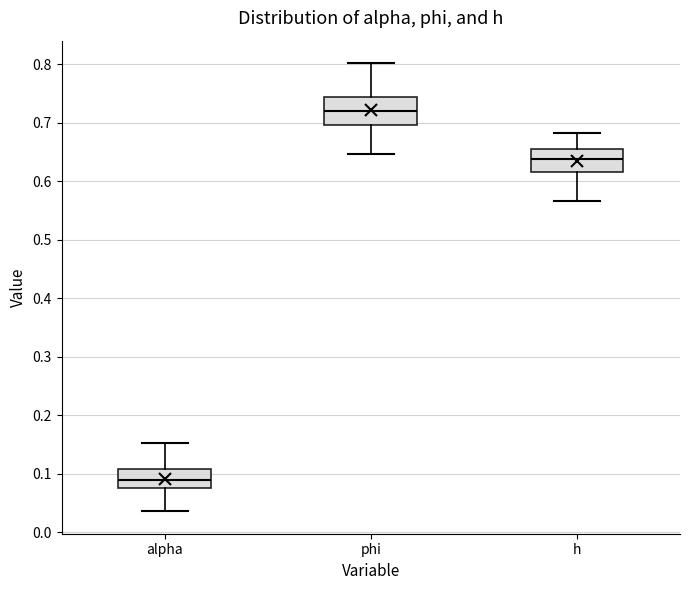

Reading left to right, transcribe this box plot: for each box, give where its median line is, the range the box spans, and where its two whiskers end, as read against the y-axis. The values are not printed on the chart, so give them approximately, as read against the axis.

alpha: median 0.09, box 0.08 to 0.11, whiskers 0.04 to 0.15
phi: median 0.72, box 0.70 to 0.74, whiskers 0.65 to 0.80
h: median 0.64, box 0.62 to 0.65, whiskers 0.57 to 0.68